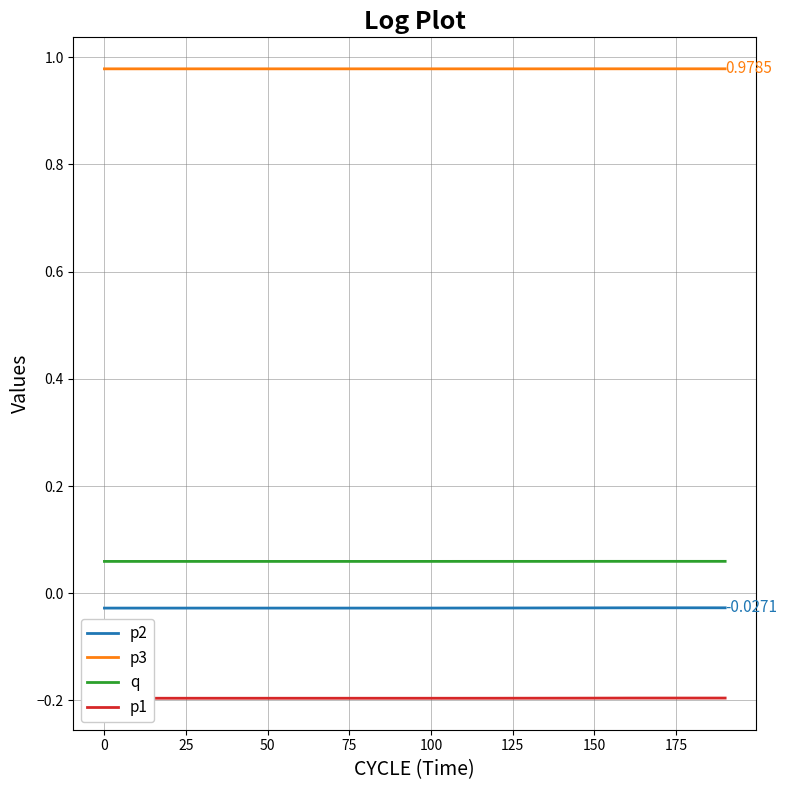

How many p3 values are between 0 and 1?

20